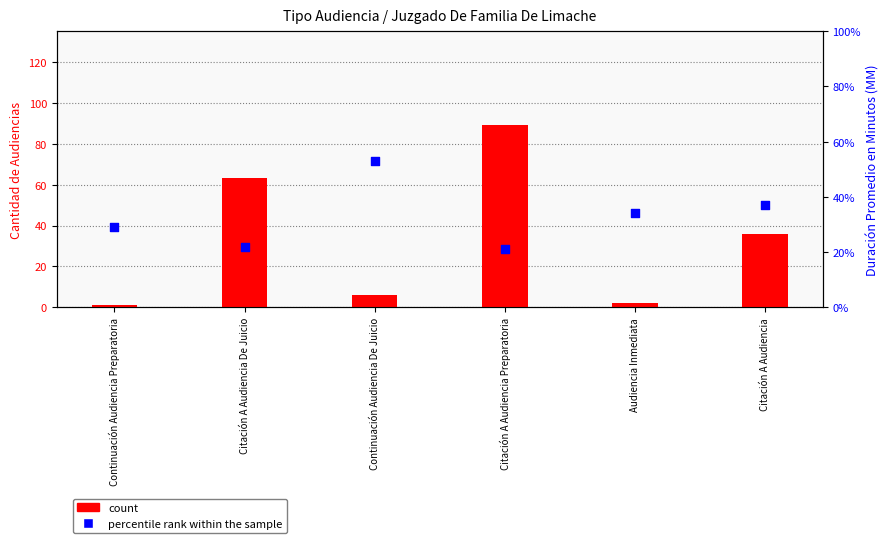

At how many categories does at least one series exceed 15?

6